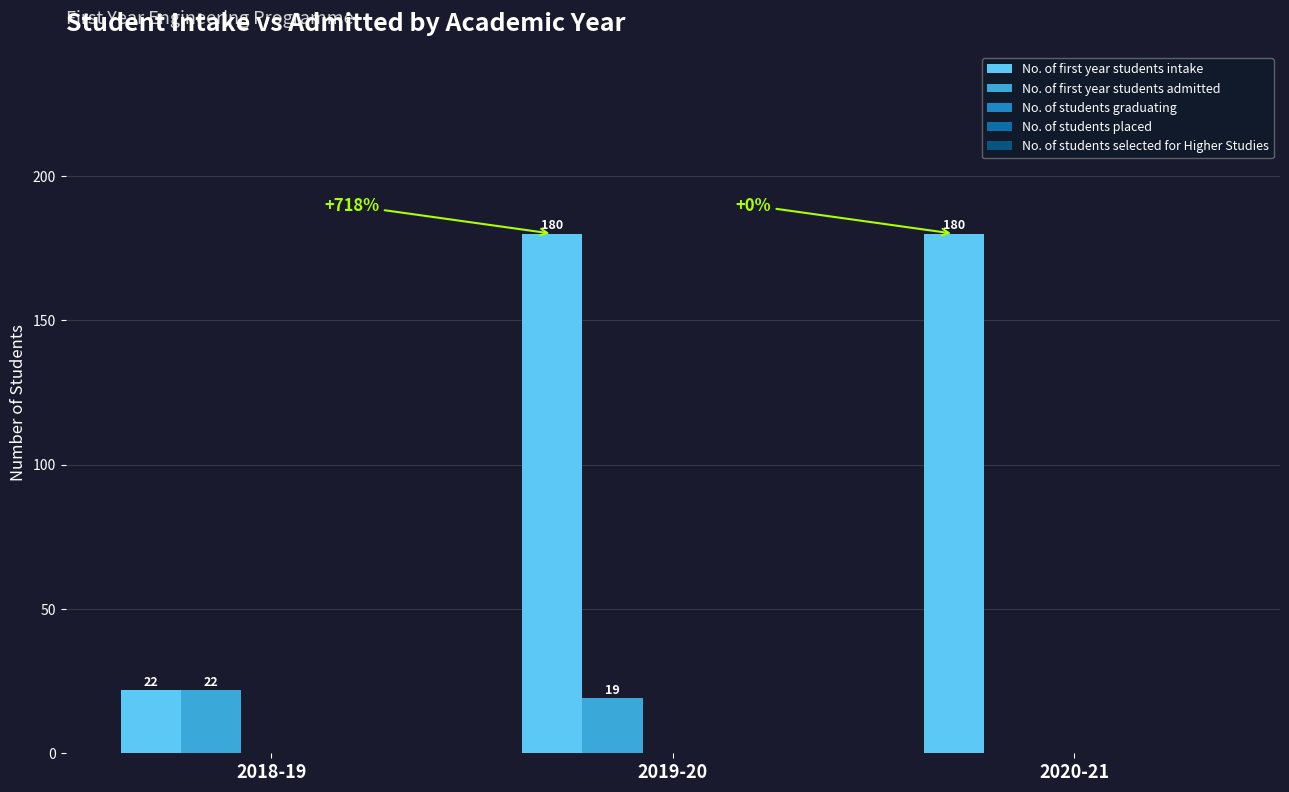

At which label does No. of first year students admitted reach its peak?

2018-19